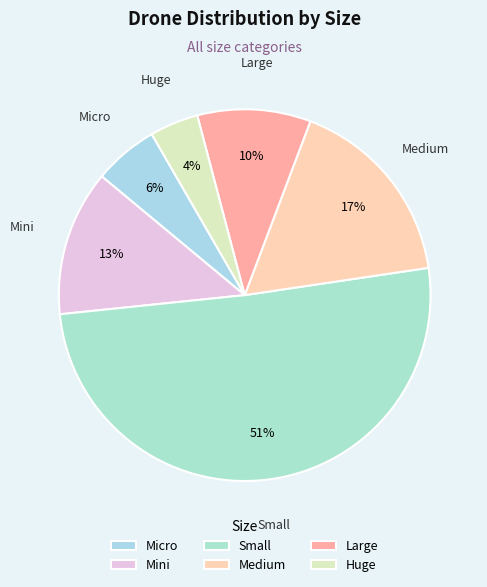

To the nearest percent, what portion does Mini represent?

13%